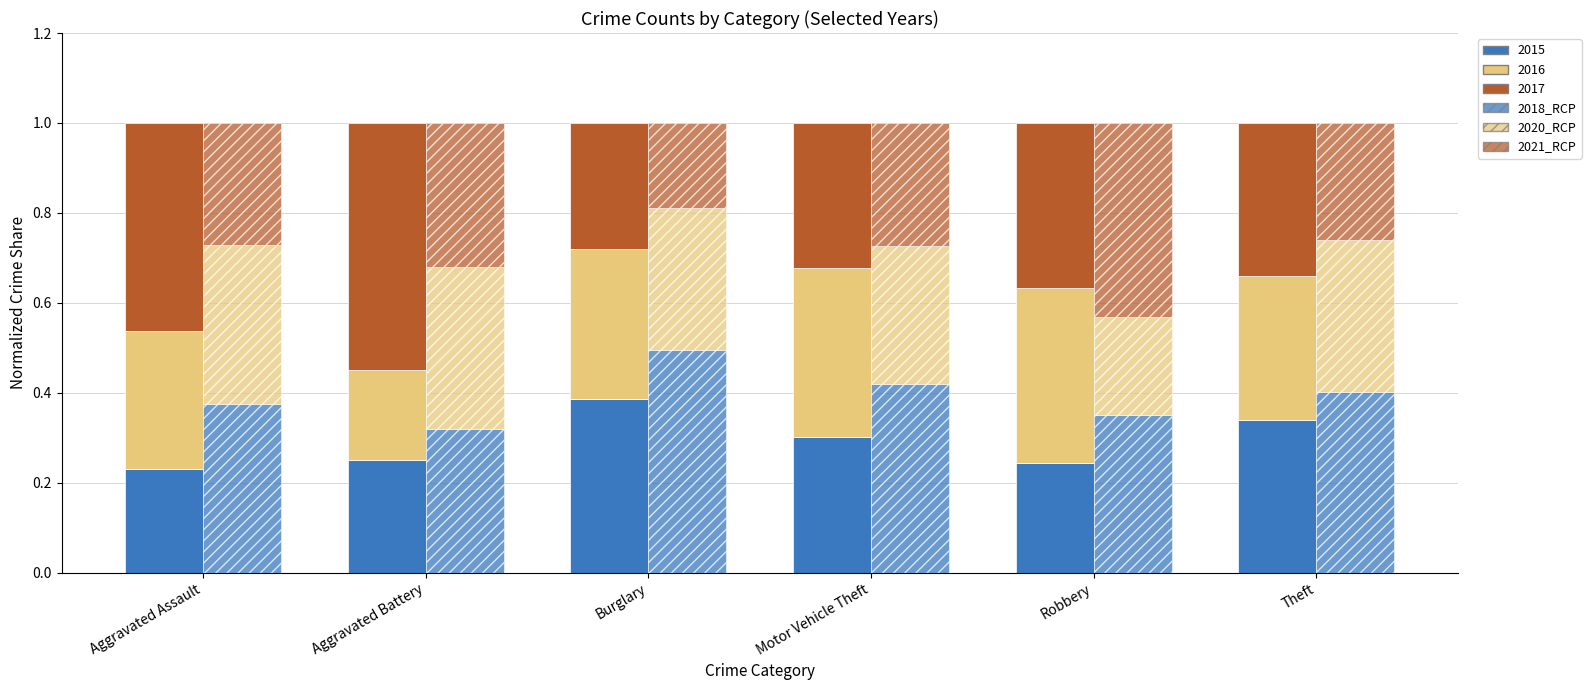

The 2021_RCP series shows 0.3 at Aggravated Battery. True or false?

True